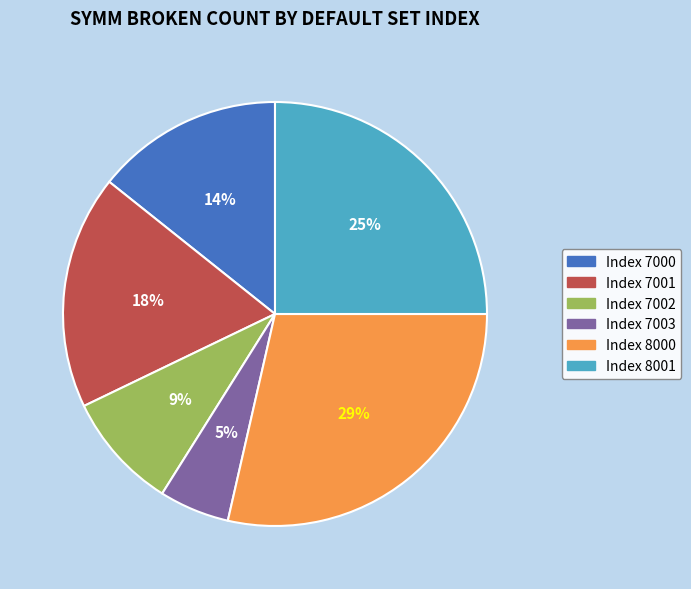

Is there any slice that represents more than half of the pie?

No